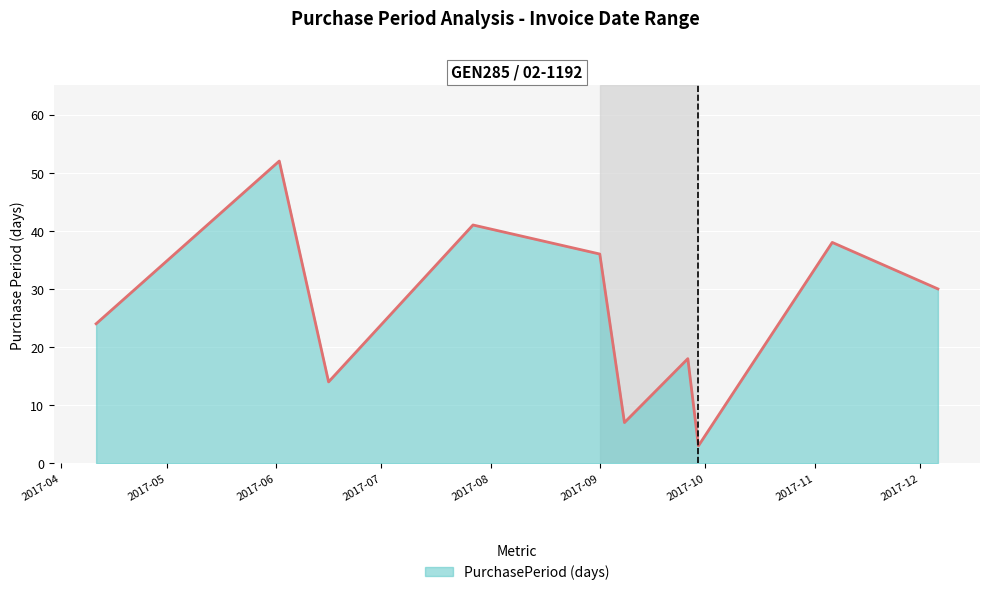

What is the difference between the maximum and minimum values?

49